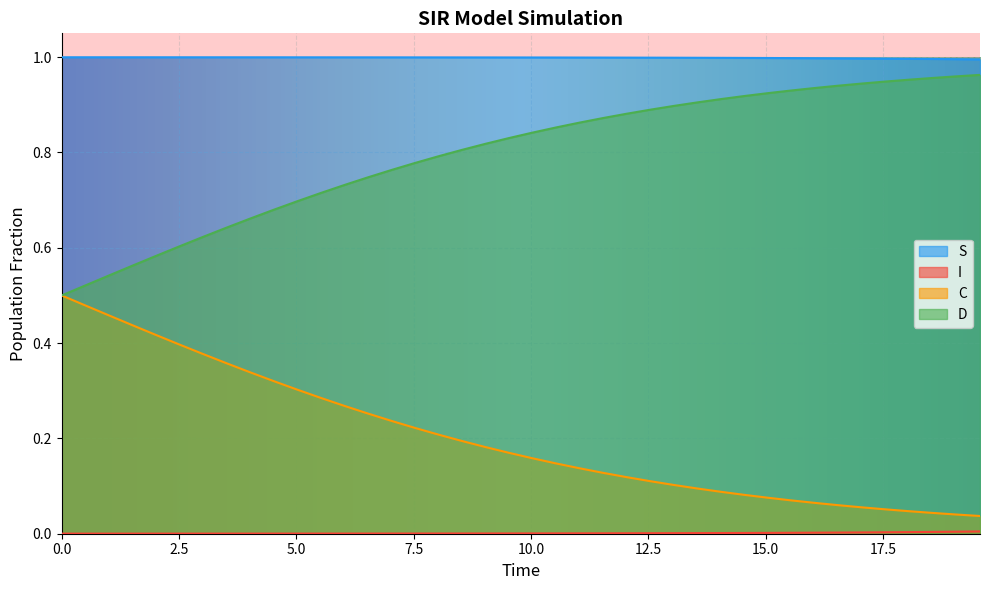

True or false: C has more than 1 interior local peaks.

False